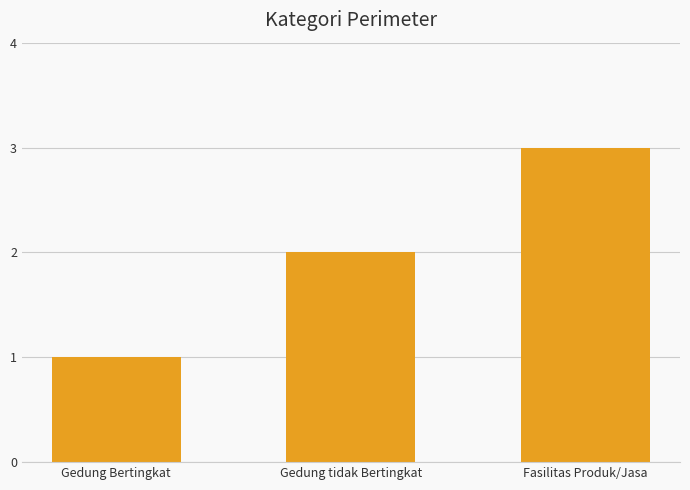

List the labels in order of value, smallest first.

Gedung Bertingkat, Gedung tidak Bertingkat, Fasilitas Produk/Jasa